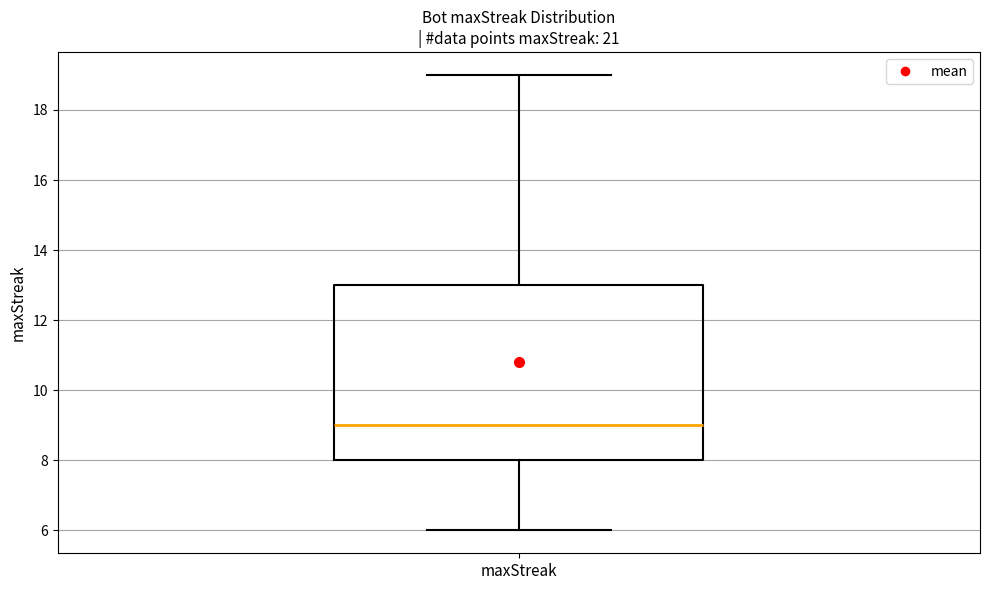

Transcribe this box plot: give where the median line is, the range the box spans, and where the two whiskers end, as read against the y-axis. The values are not printed on the chart, so give them approximately, as read against the axis.

median 9, box 8 to 13, whiskers 6 to 19